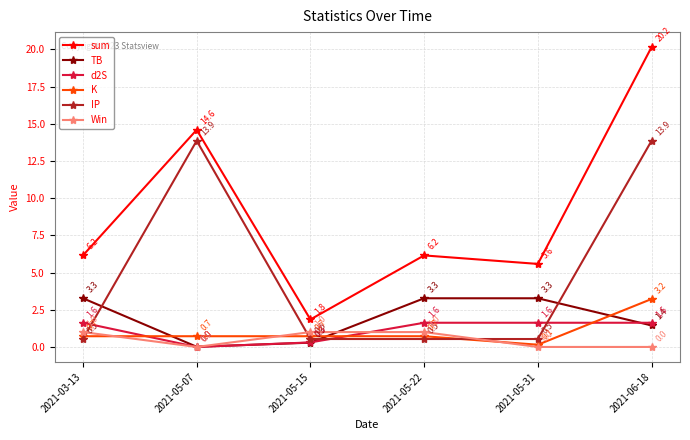

The d2S series shows 2.9 at 2021-05-31. True or false?

False